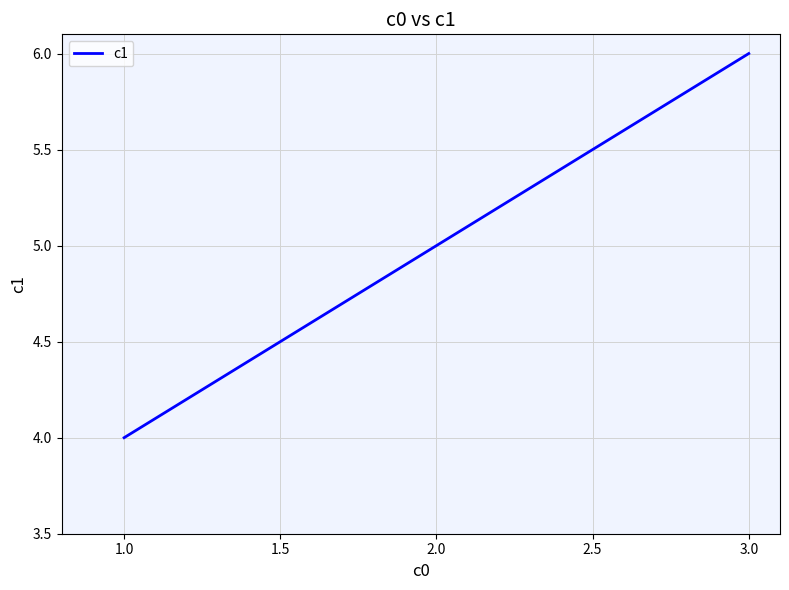

Where is the data nearest to the value 5?

2.0